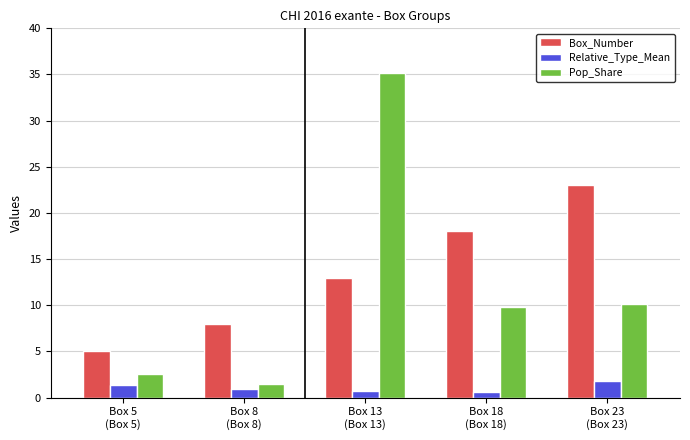

Which series has the largest range (max minus min)?

Pop_Share